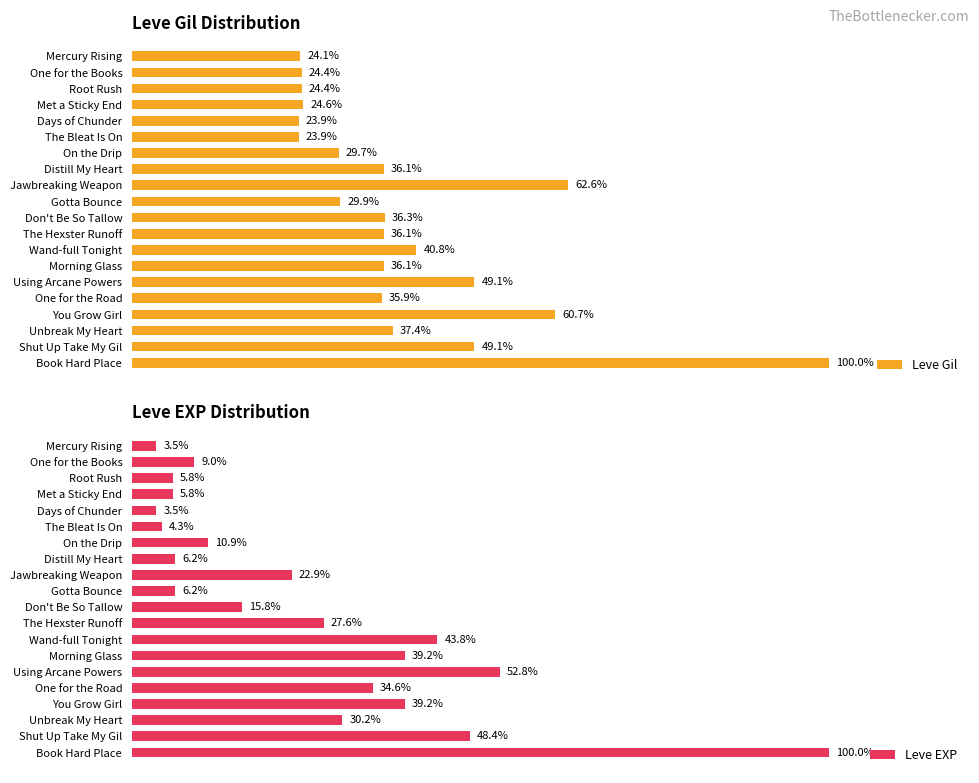

Rank the series by their average value, from highest to lowest.

Leve Gil, Leve EXP